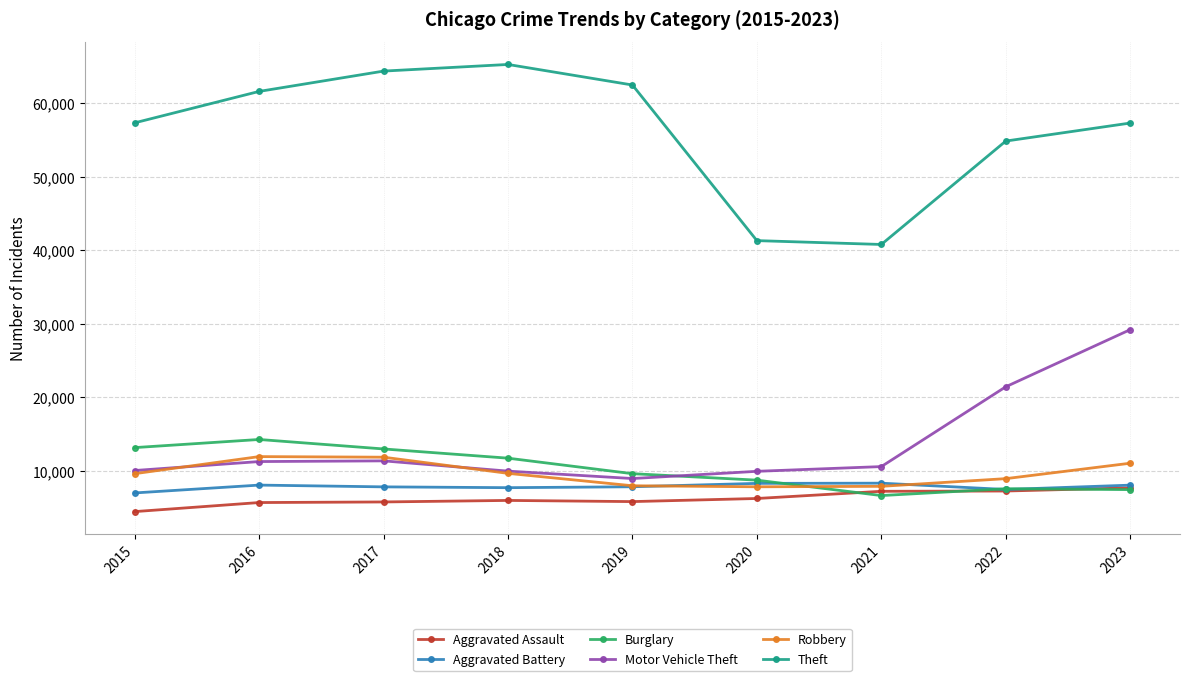

What is the minimum value shown in the chart?

4480